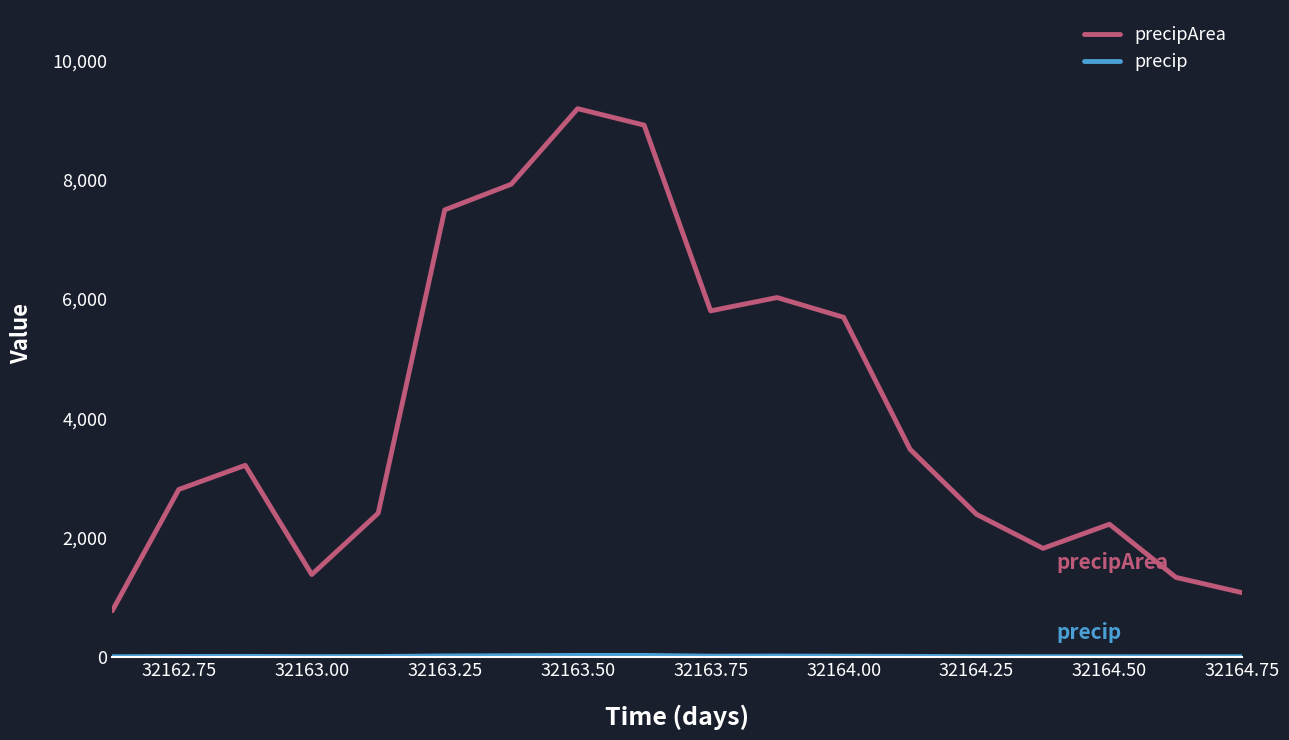

How many lines are shown in the chart?

2